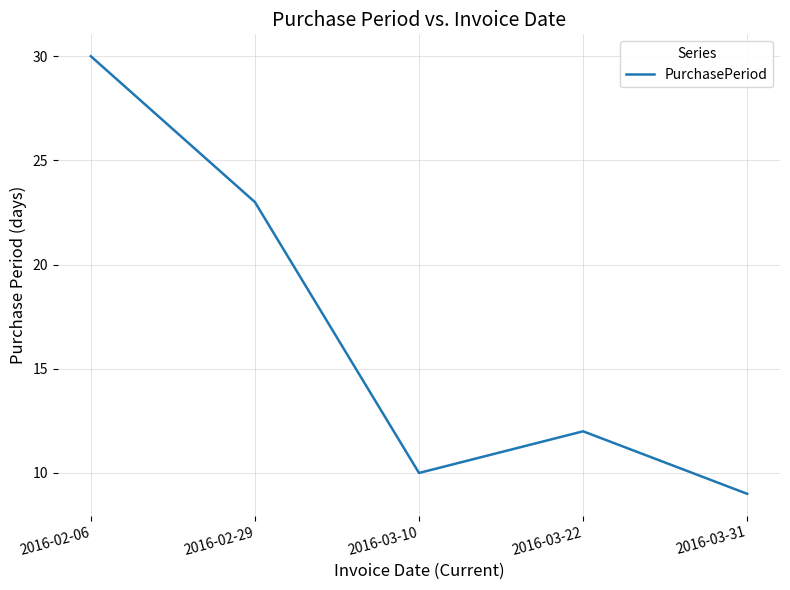

How many lines are shown in the chart?

1